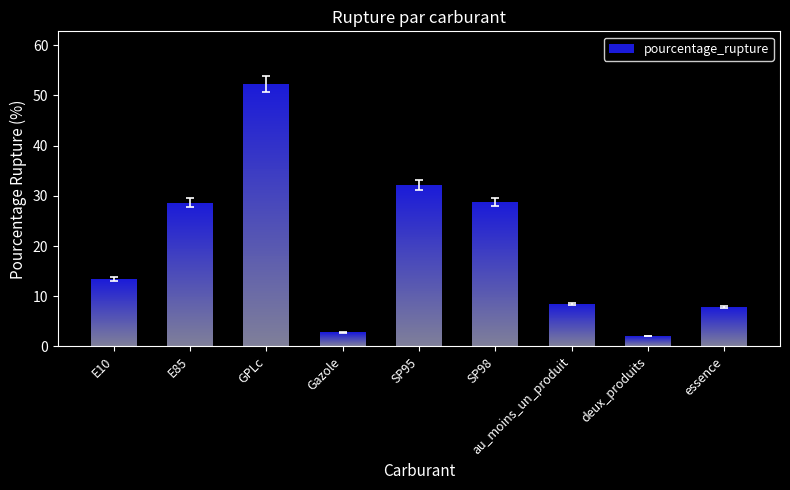

Approximately how many times larger is the value at E10 compared to au_moins_un_produit?

1.6